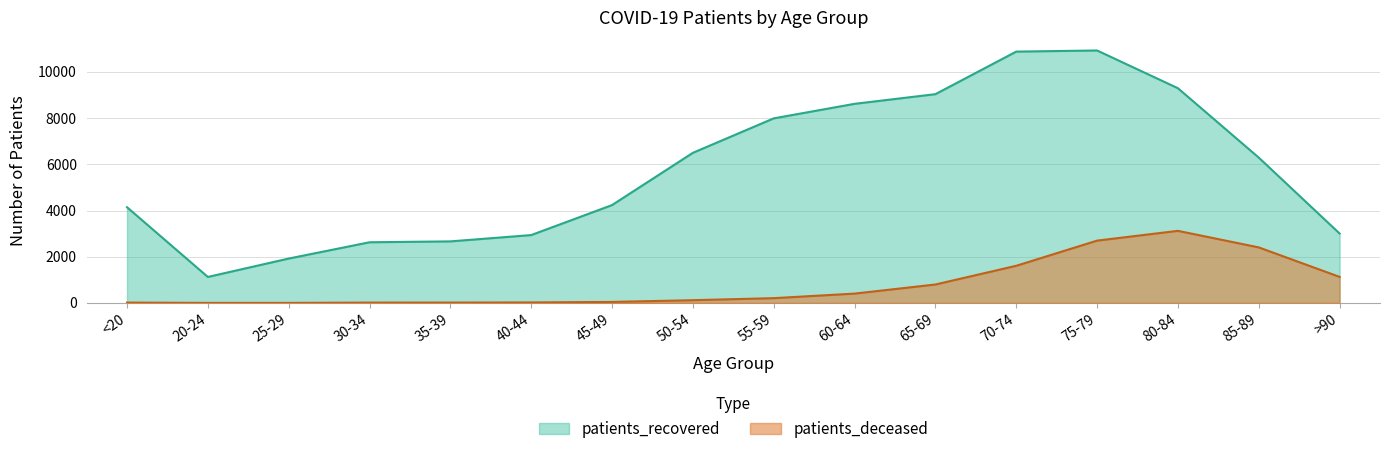

What is the total value across all series at 25-29?

1925